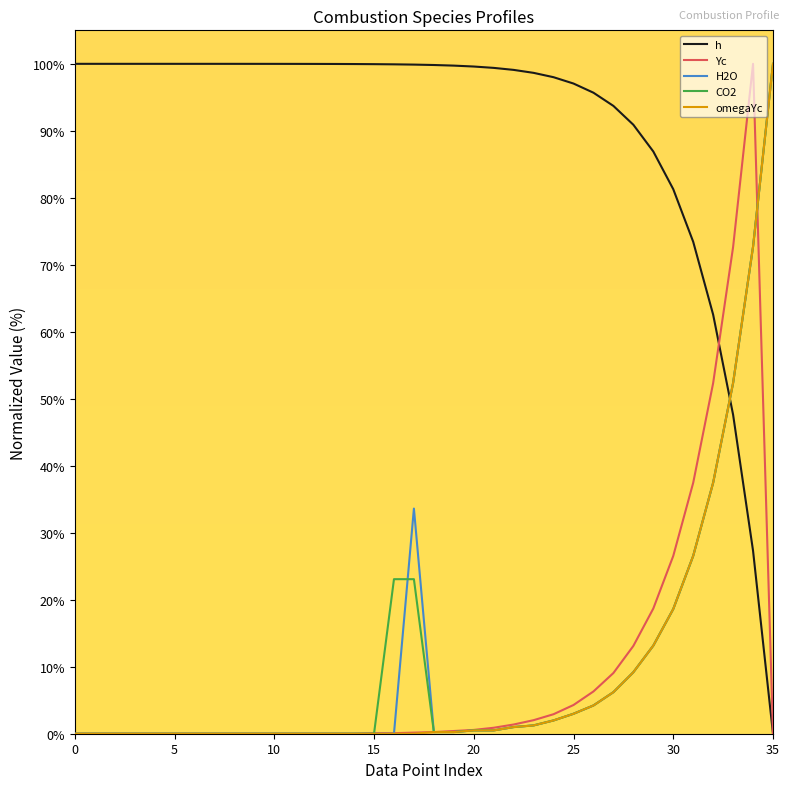

What is the maximum value shown in the chart?

100.0